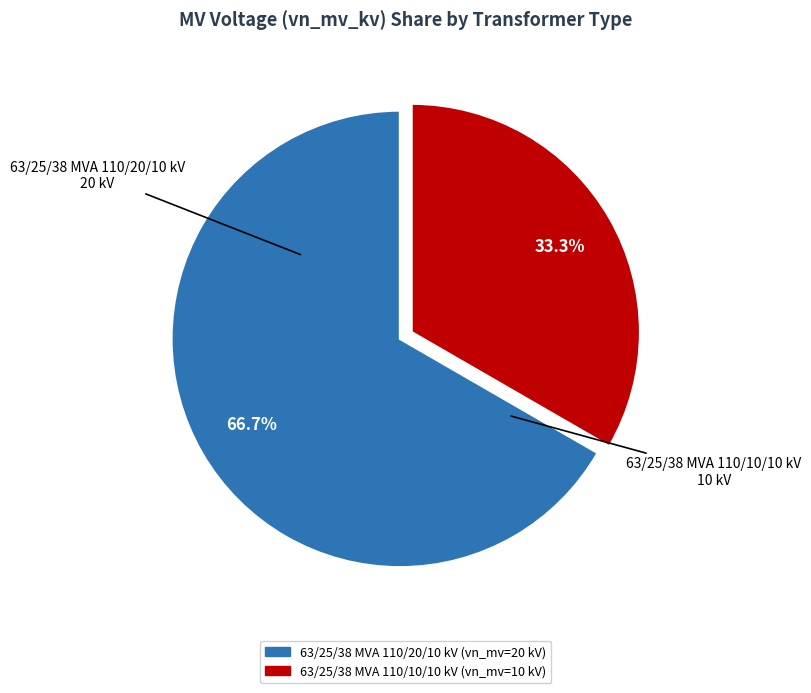

How many segments does this pie chart have?

2